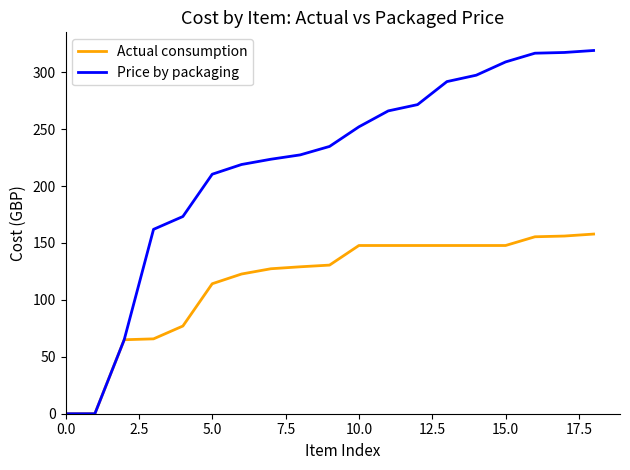

What is the greatest value displayed?

319.1